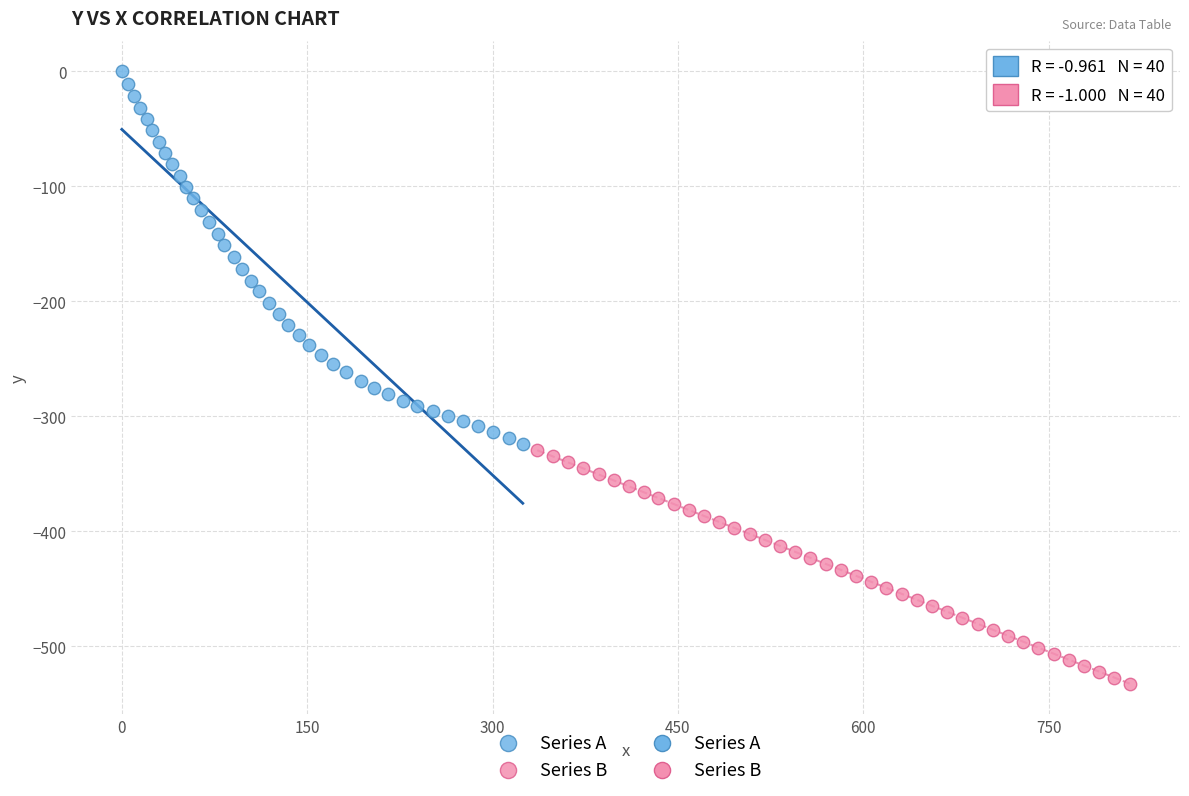

Which series contains the highest Y value?

Series A